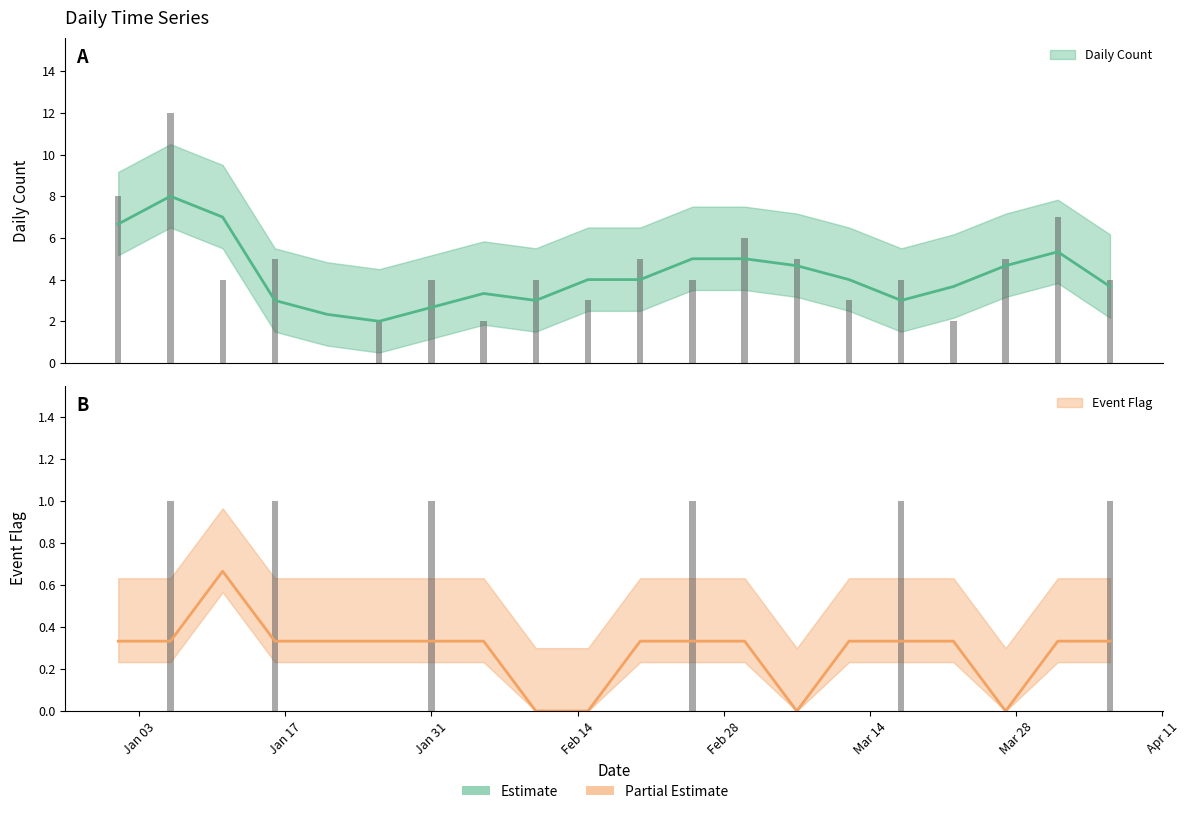

What is the sum of all Event Flag values?

6